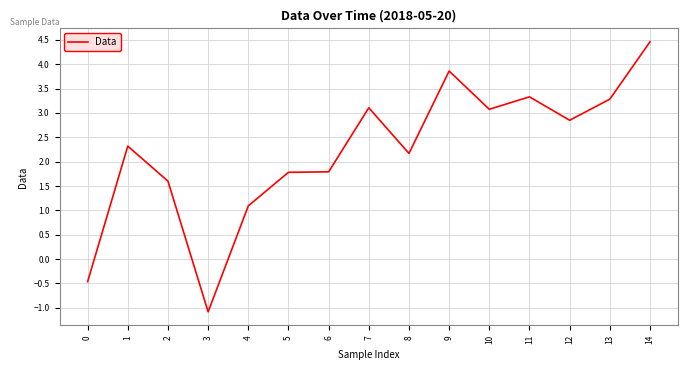

Where is the first local maximum?

1